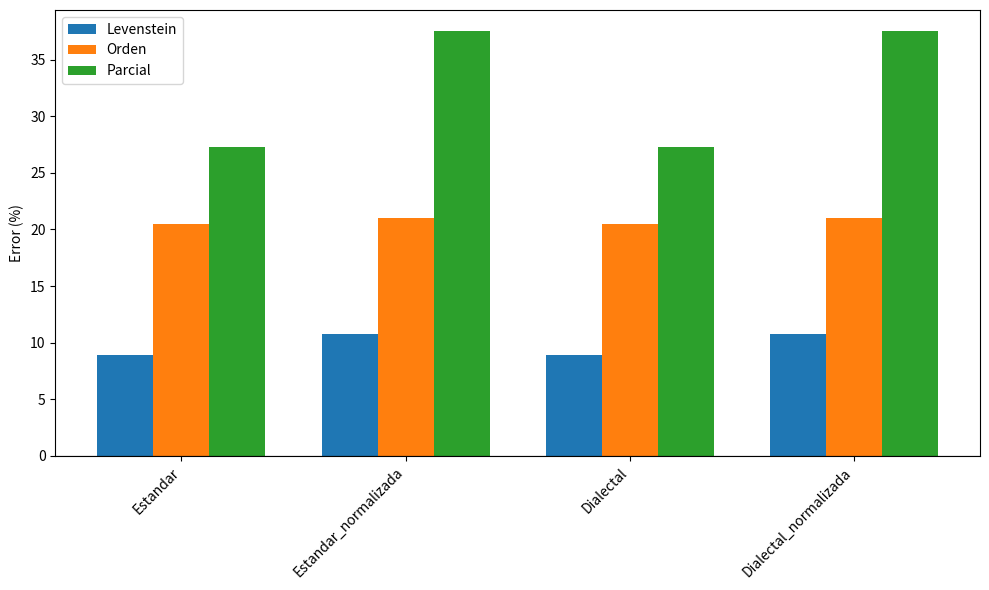

How many data points does each series have?

4